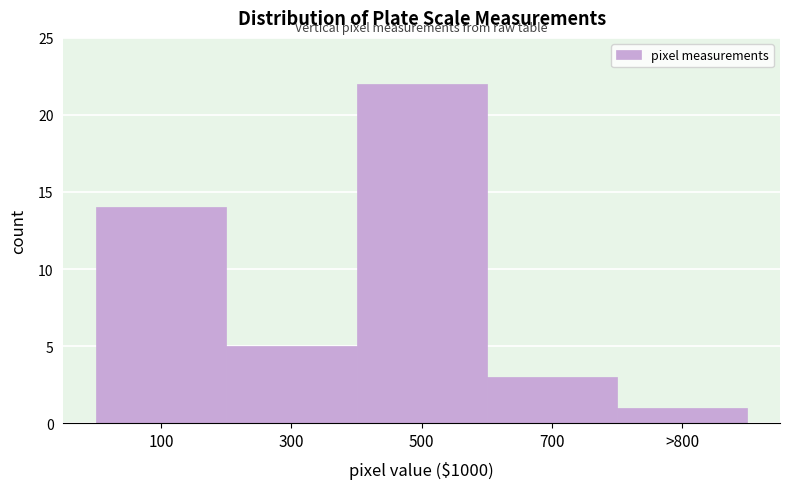

Reading left to right, transcribe all the data shown in this chart.

100=14	300=5	500=22	700=3	>800=1